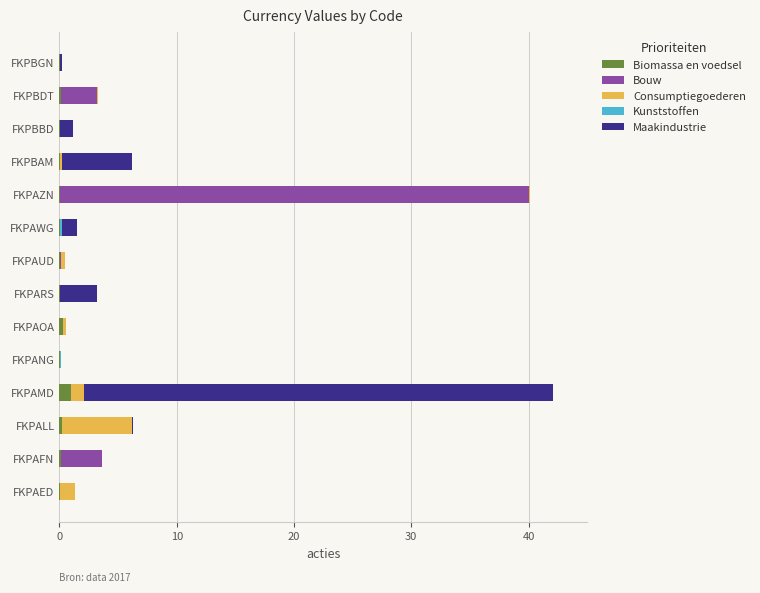

Is it true that Biomassa en voedsel equals 0.0 at FKPAWG?

True